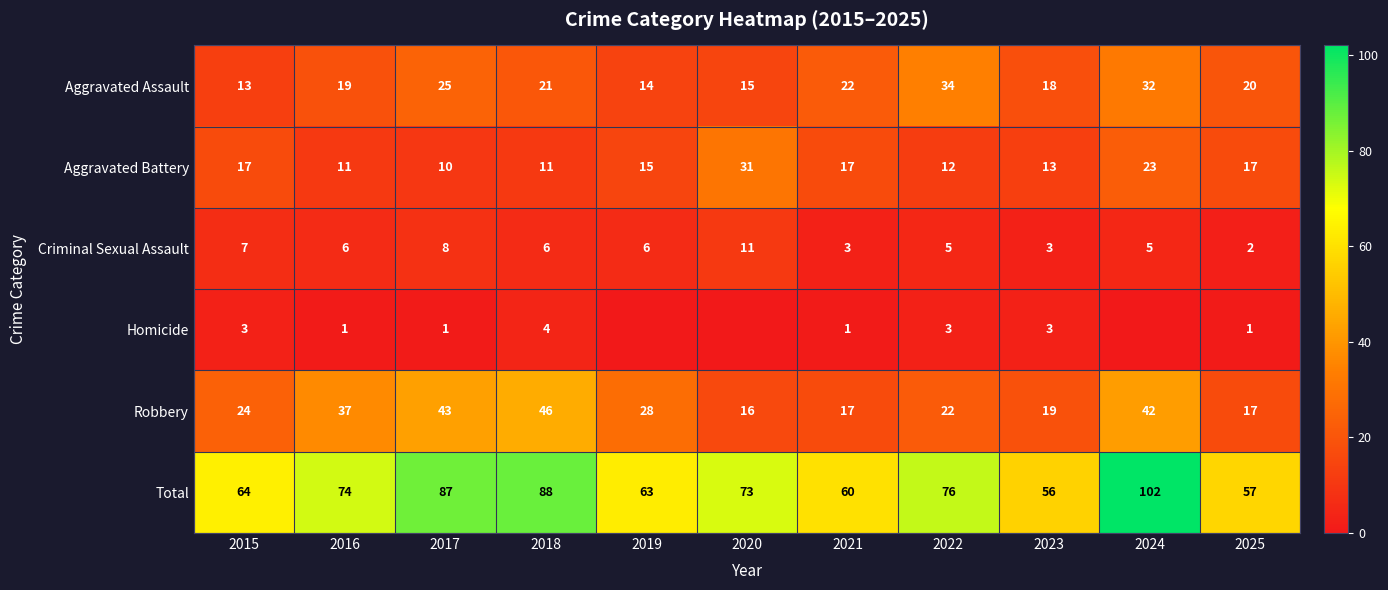

What is the spread (max minus min) of values at 2022?

73